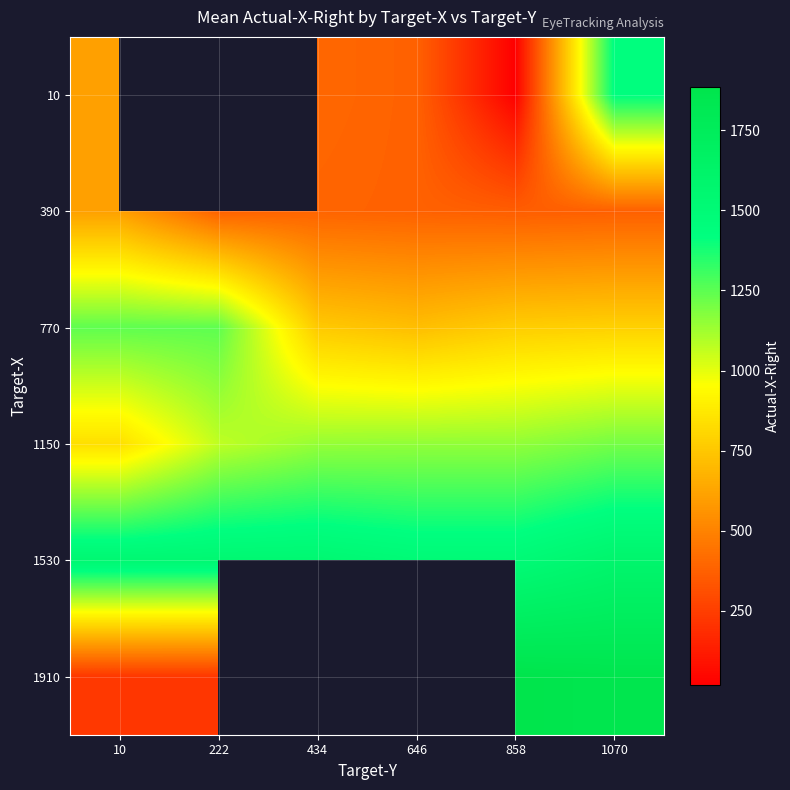

Between 646 and 222, which is larger?

222